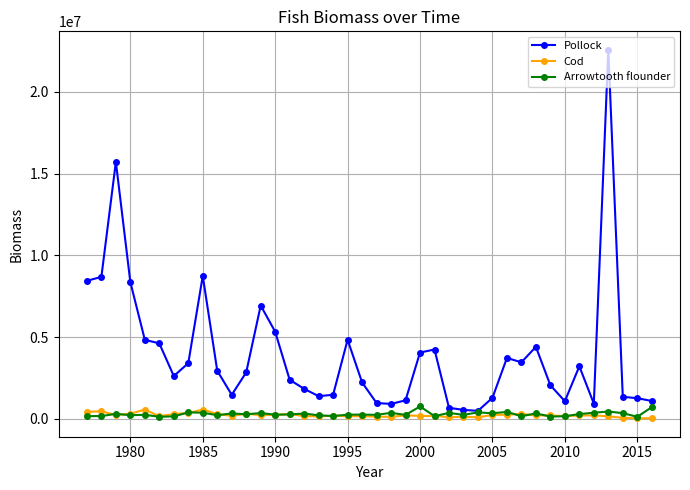

Which series has the widest spread of values?

Pollock